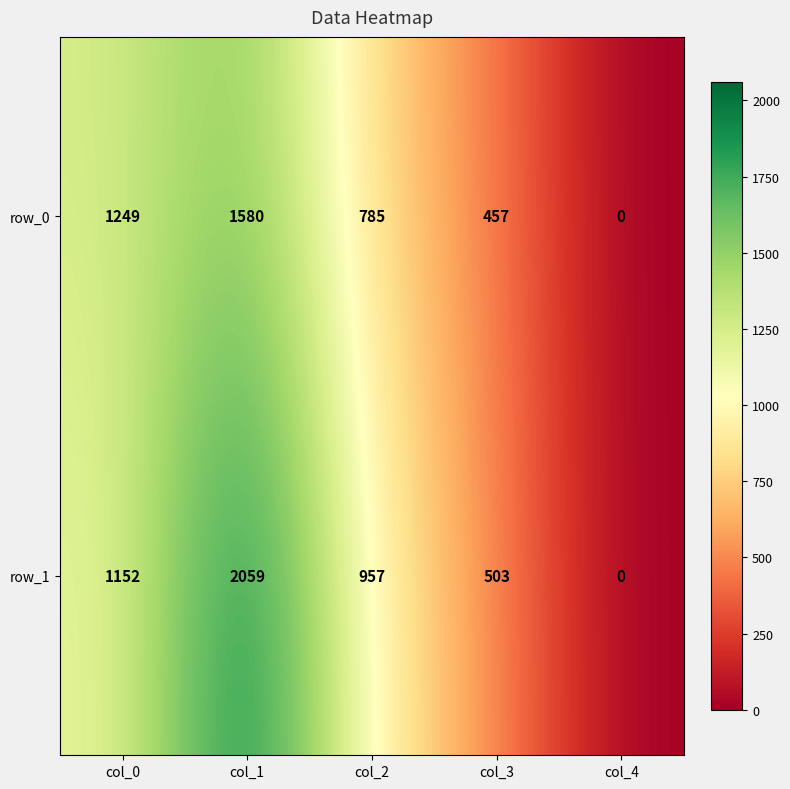

What is the sum of all row_0 values?

4071